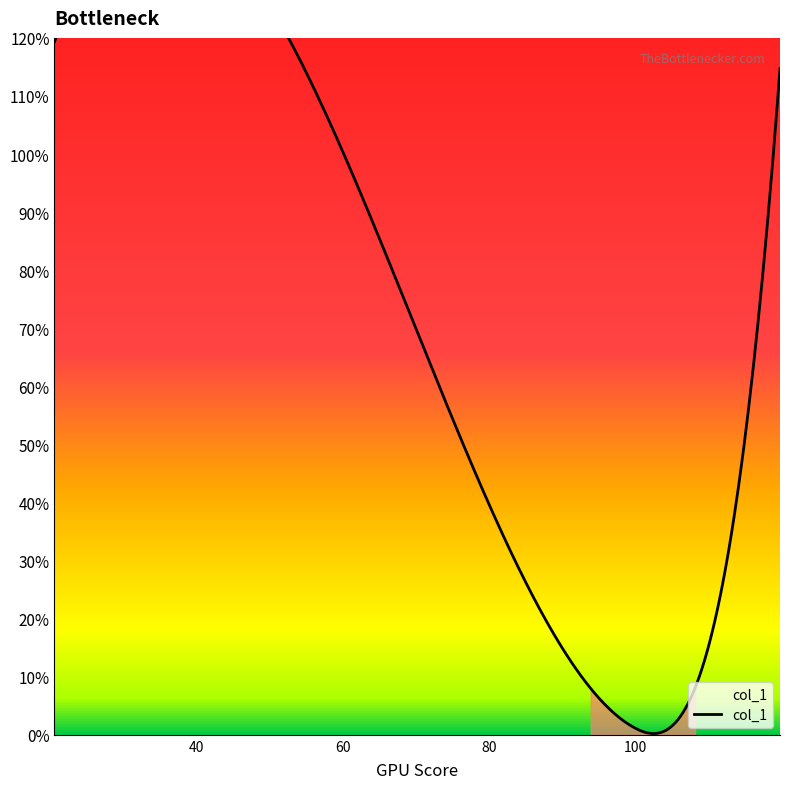

What is the value of the 2nd point from the left?

50.3